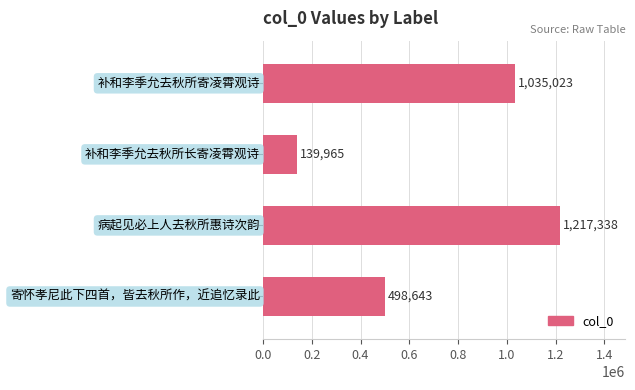

How many categories are shown in the chart?

4